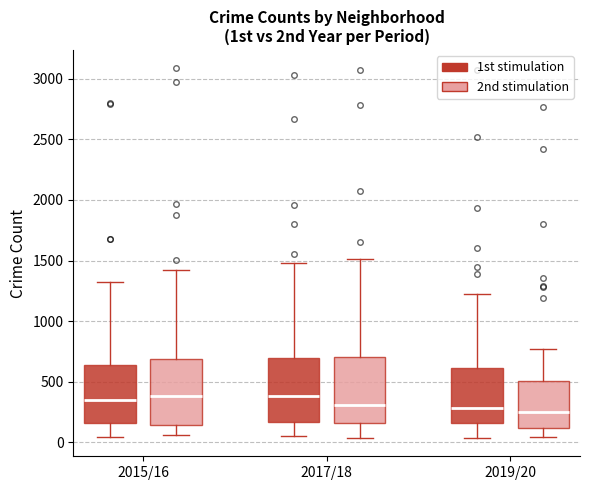

Reading left to right, read every box against the y-axis: the position of its median line, the range the box covers, and the ends of its whiskers. The values are not printed on the chart, so give them approximately, as read against the axis.

2015/16 (1st stimulation): median 350, box 150 to 650, whiskers 50 to 1350
2015/16 (2nd stimulation): median 400, box 150 to 700, whiskers 50 to 1400
2017/18 (1st stimulation): median 400, box 150 to 700, whiskers 50 to 1500
2017/18 (2nd stimulation): median 300, box 150 to 700, whiskers 50 to 1500
2019/20 (1st stimulation): median 300, box 150 to 600, whiskers 50 to 1250
2019/20 (2nd stimulation): median 250, box 100 to 500, whiskers 50 to 750